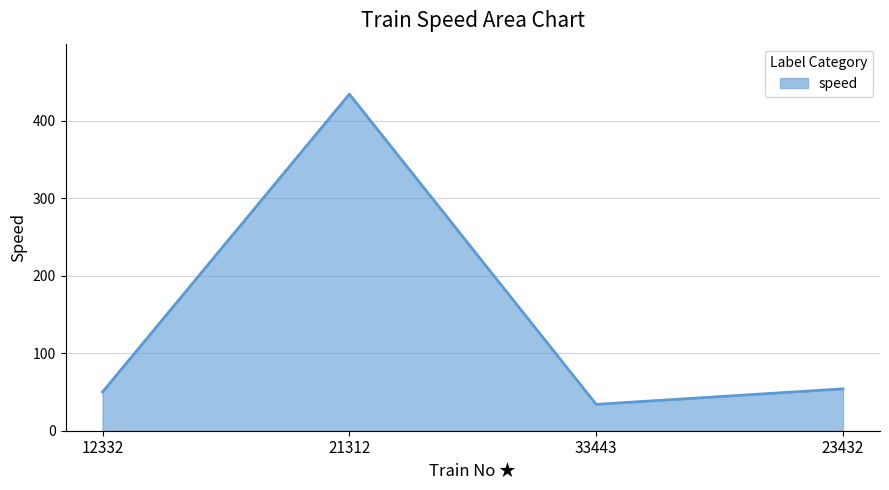

What is the minimum value shown in the chart?

34